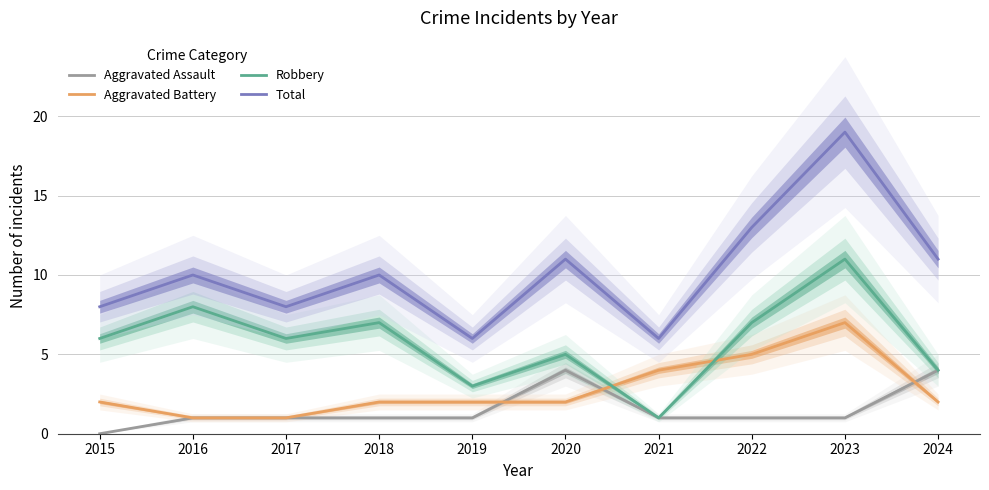

Count the number of categories in the chart.

10